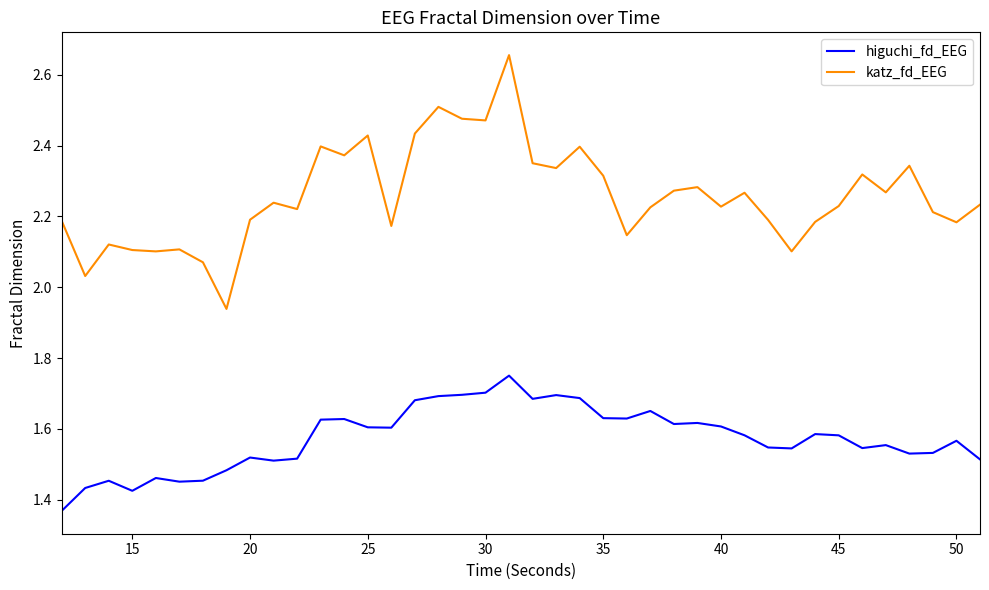

How many higuchi_fd_EEG values are between 1 and 2?

40